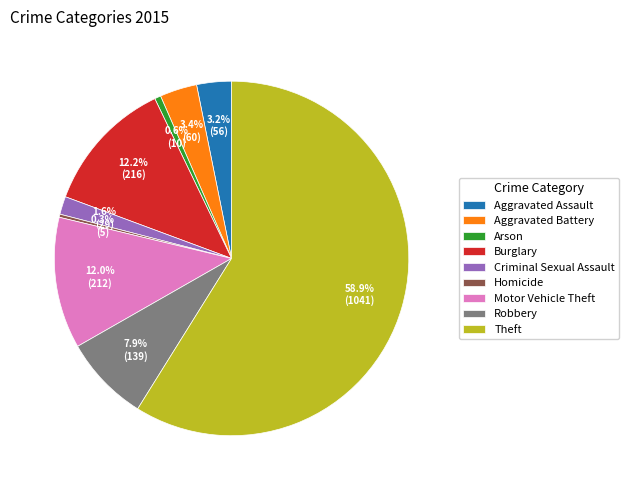

How much of the chart is everything except Aggravated Assault?

96.8%